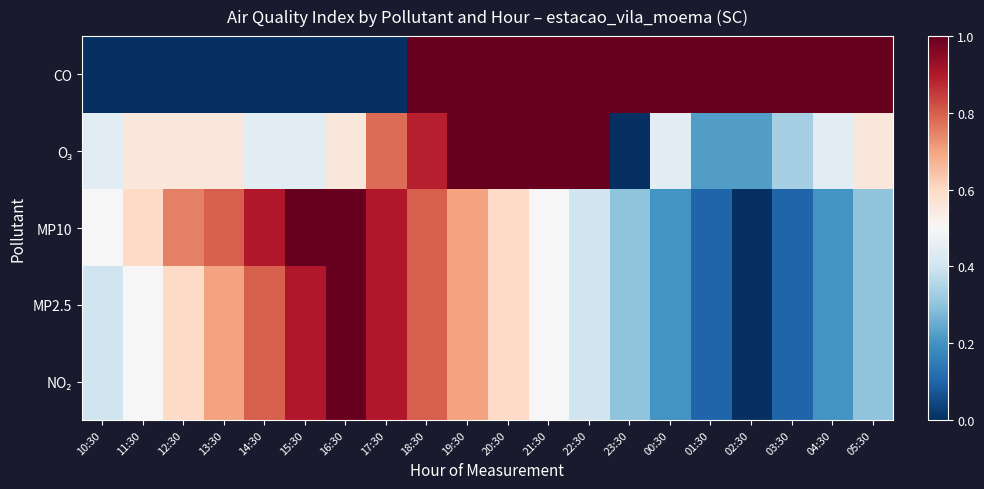

Rank the series by their maximum value, from highest to lowest.

CO, O₃, MP10, MP2.5, NO₂